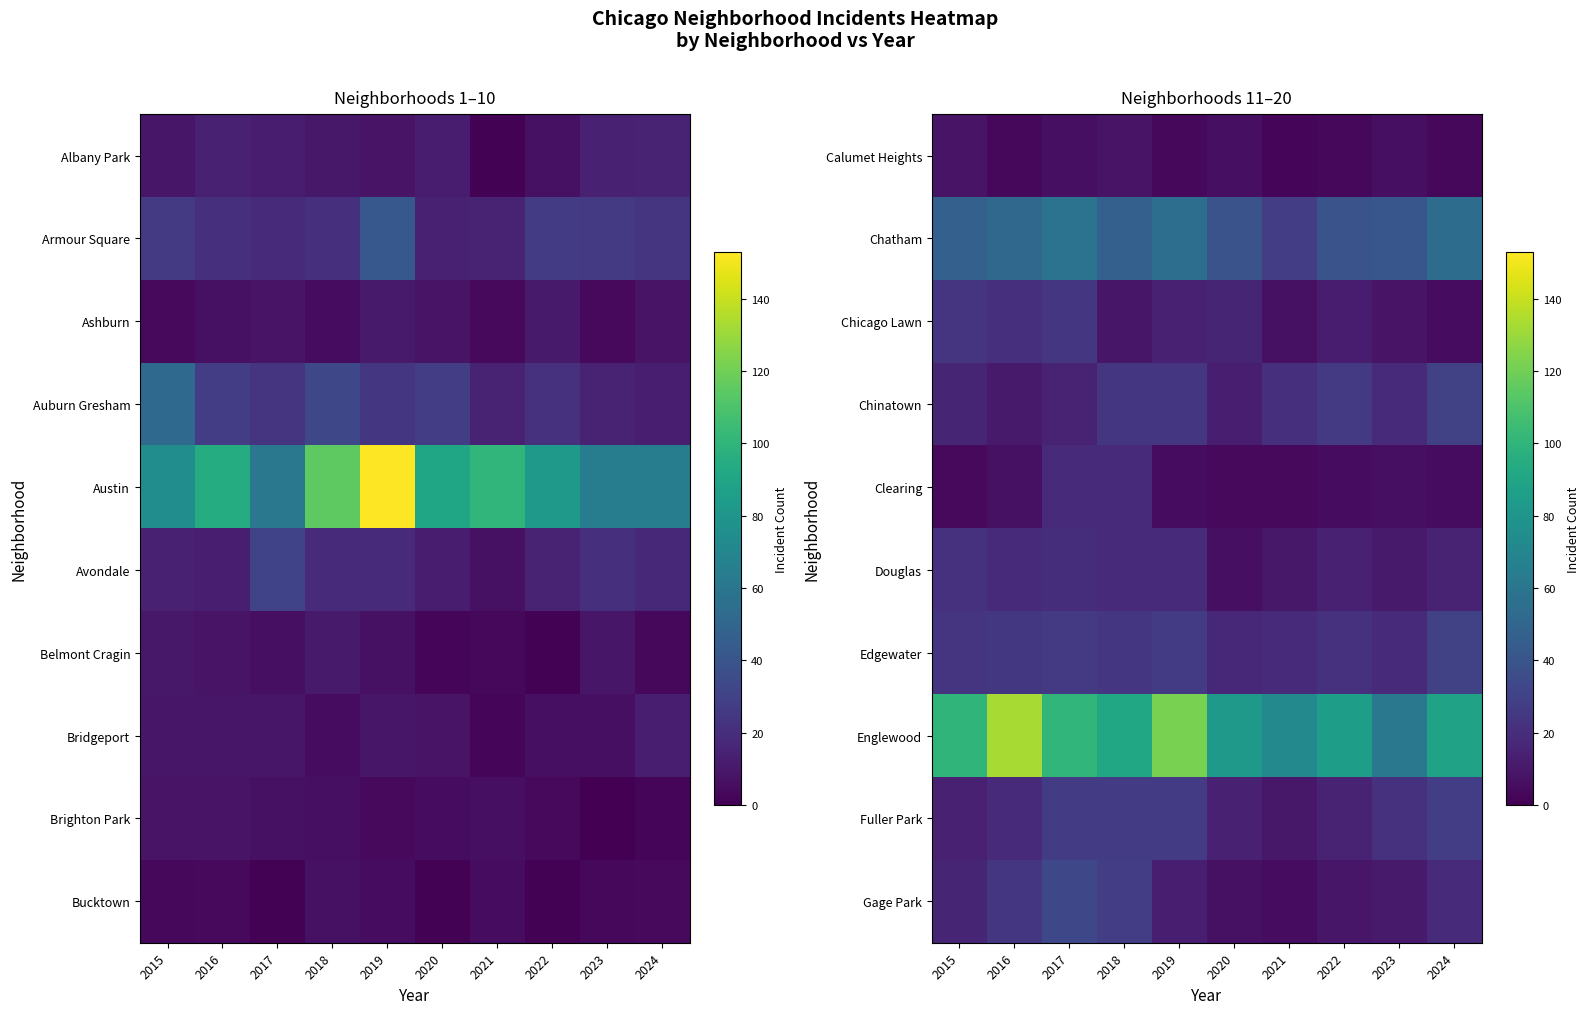

What is the average value of the Edgewater series?

23